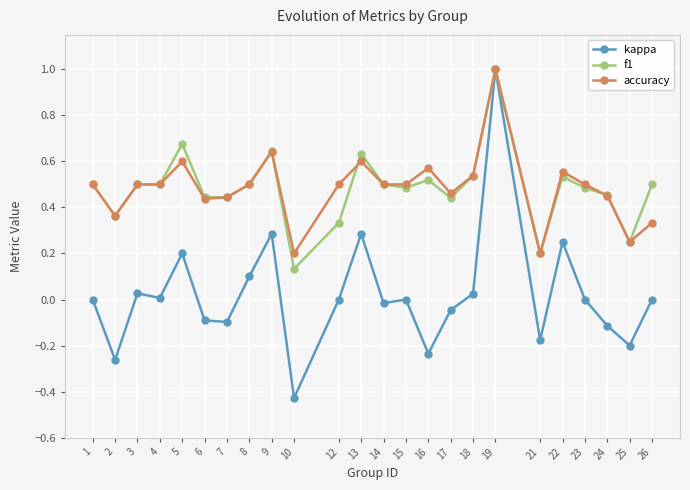

Is the value of accuracy at 16 greater than the value of kappa at 9?

Yes